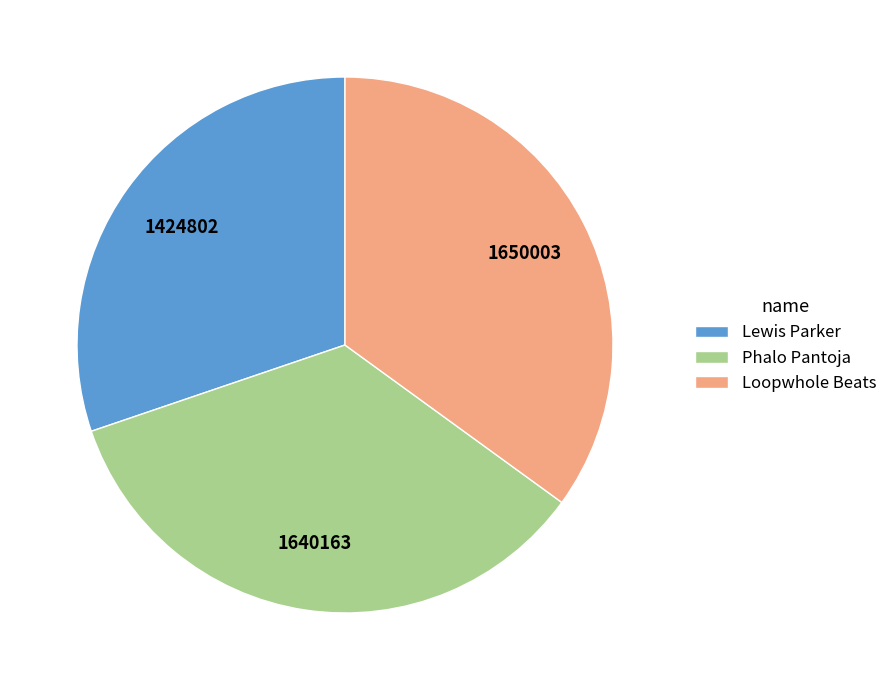

Approximately how many times larger is the value at Loopwhole Beats compared to Lewis Parker?

1.2